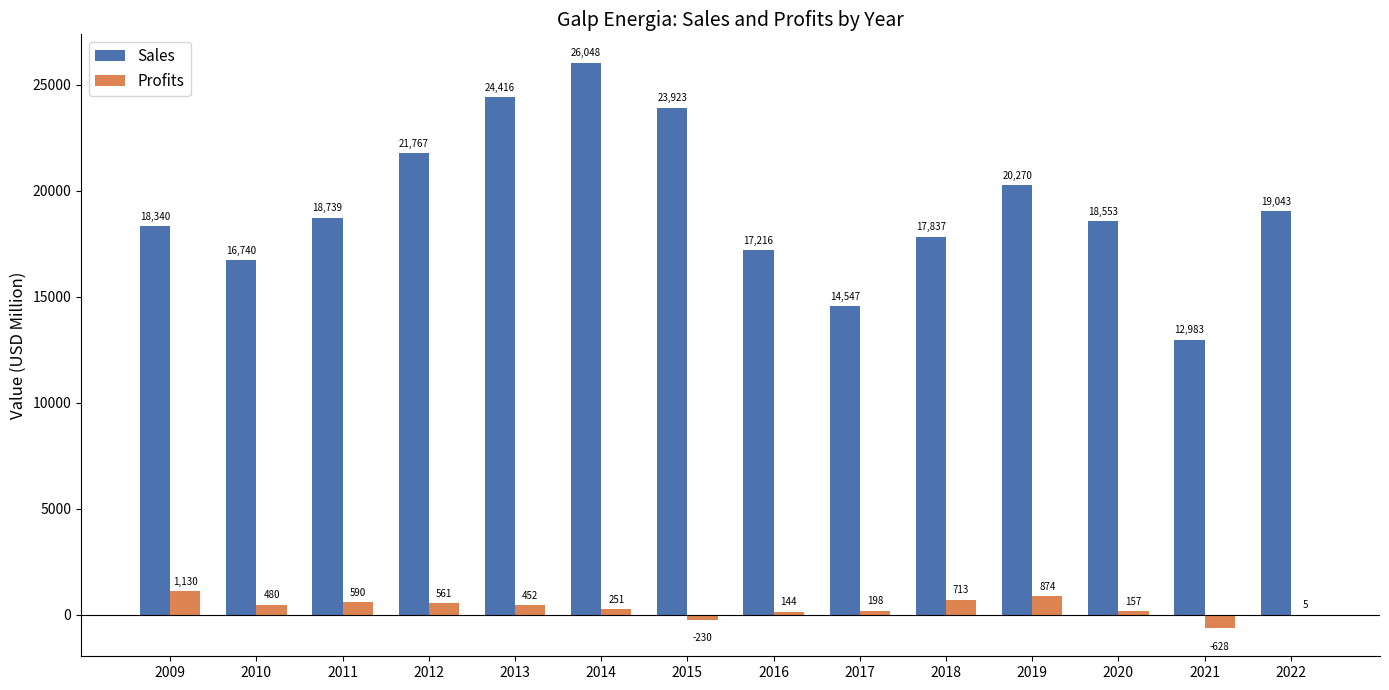

At which category is the sum across all series the highest?

2014